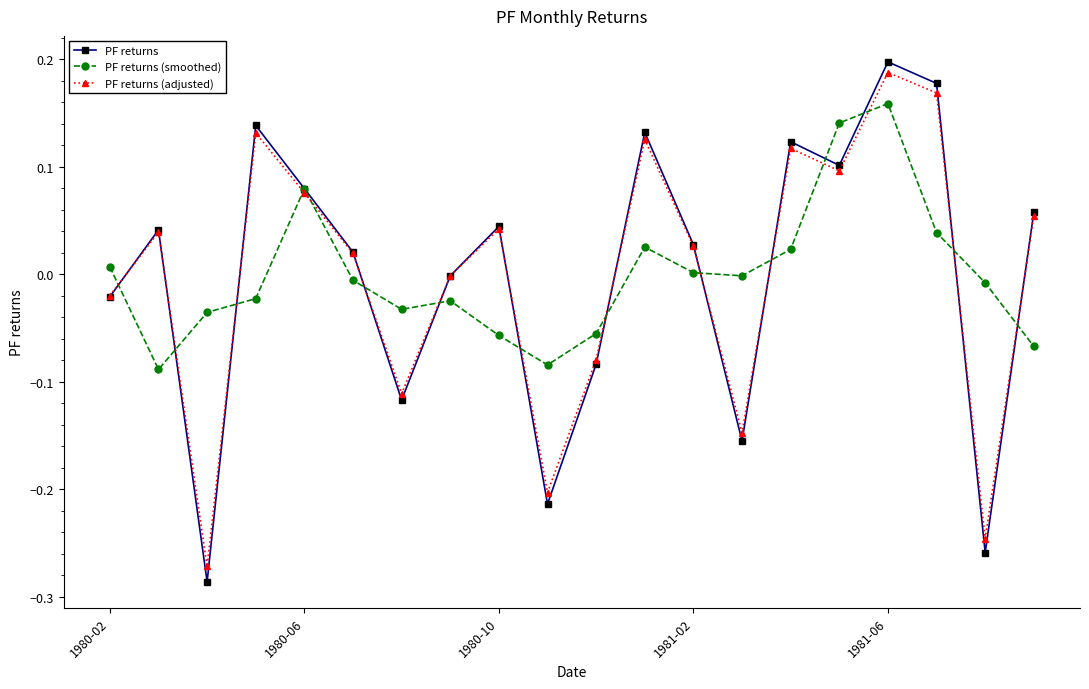

Which series has the widest spread of values?

PF returns